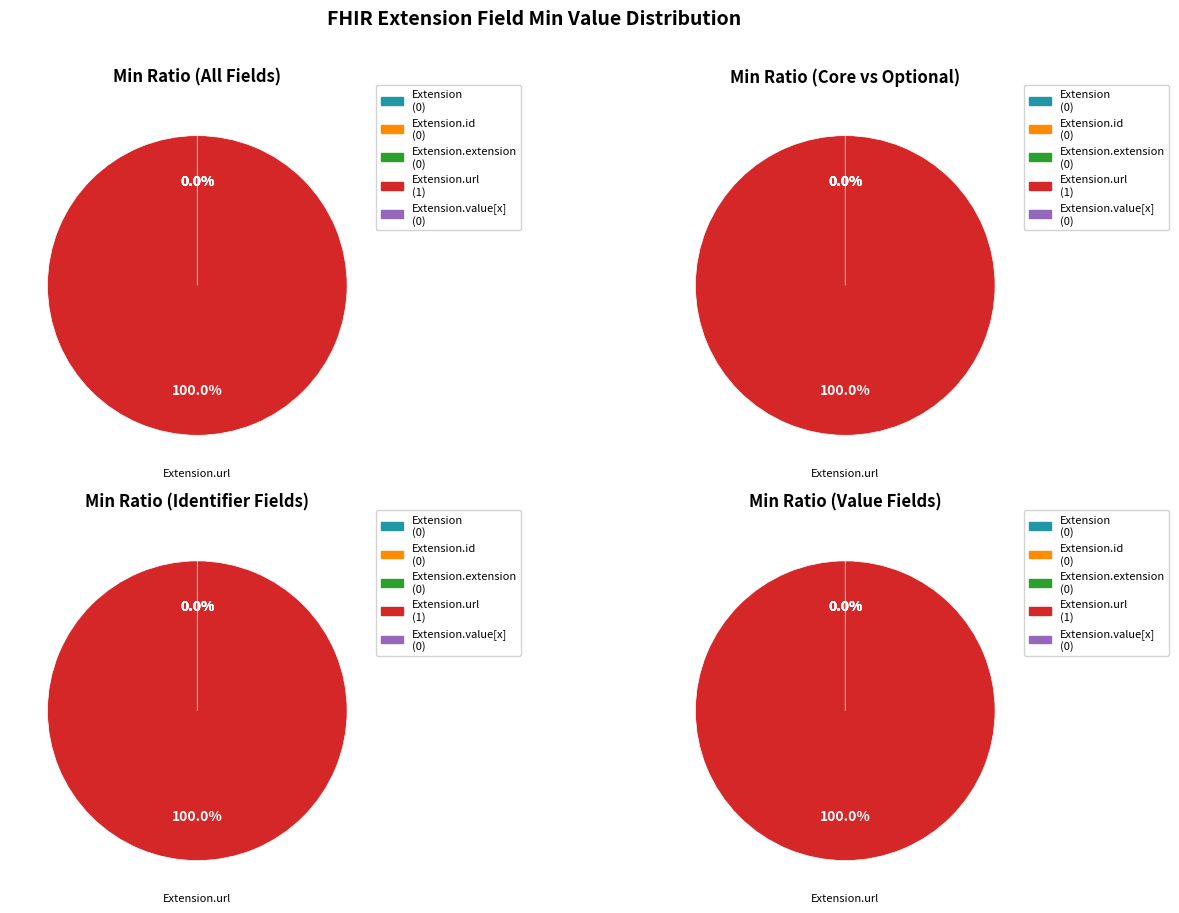

Count the number of slices in the pie.

5